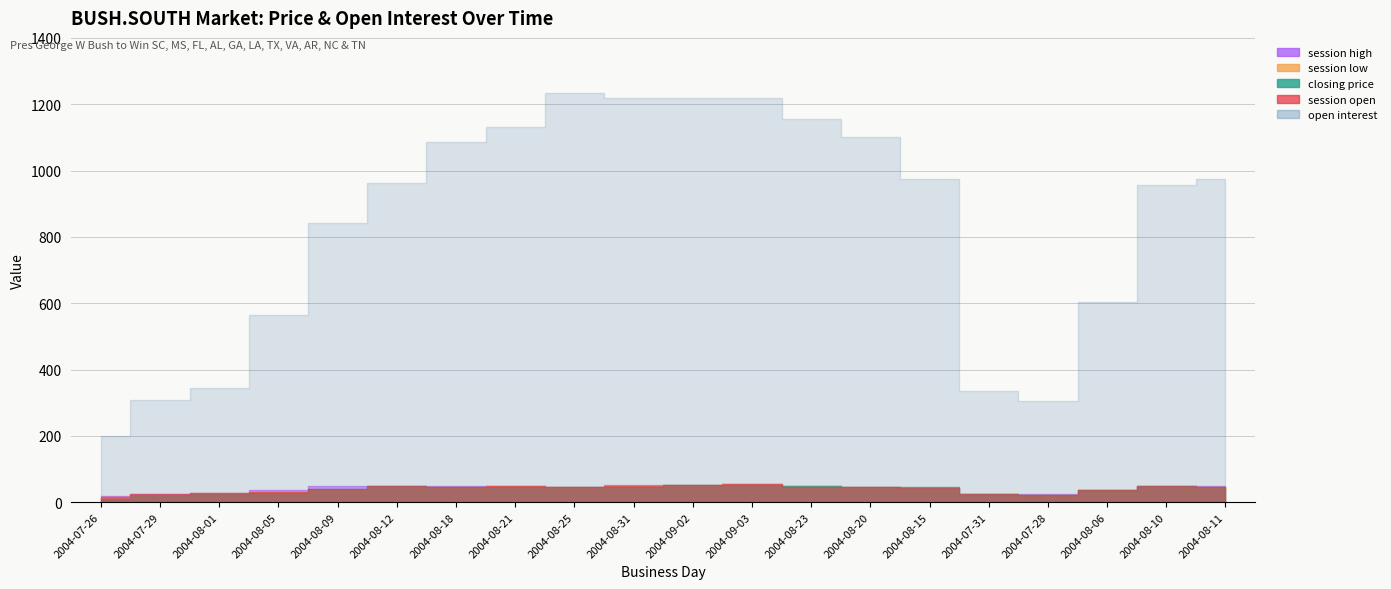

What is the difference between the second highest and minimum values in the session open series?

38.0